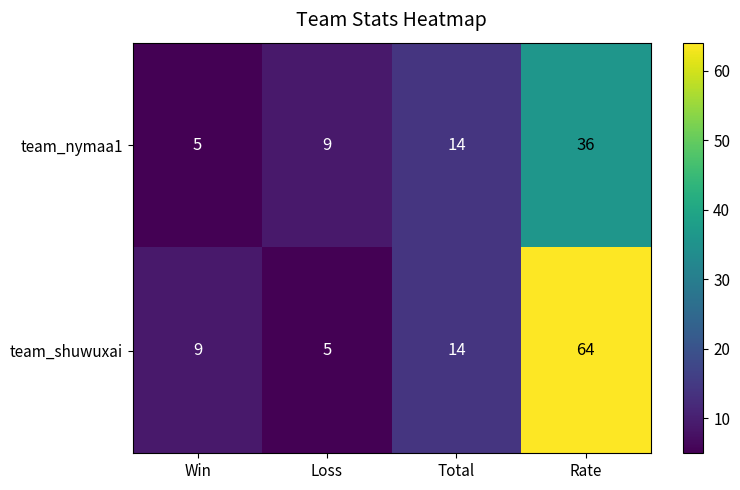

At which label is team_shuwuxai closest to 34?

Total